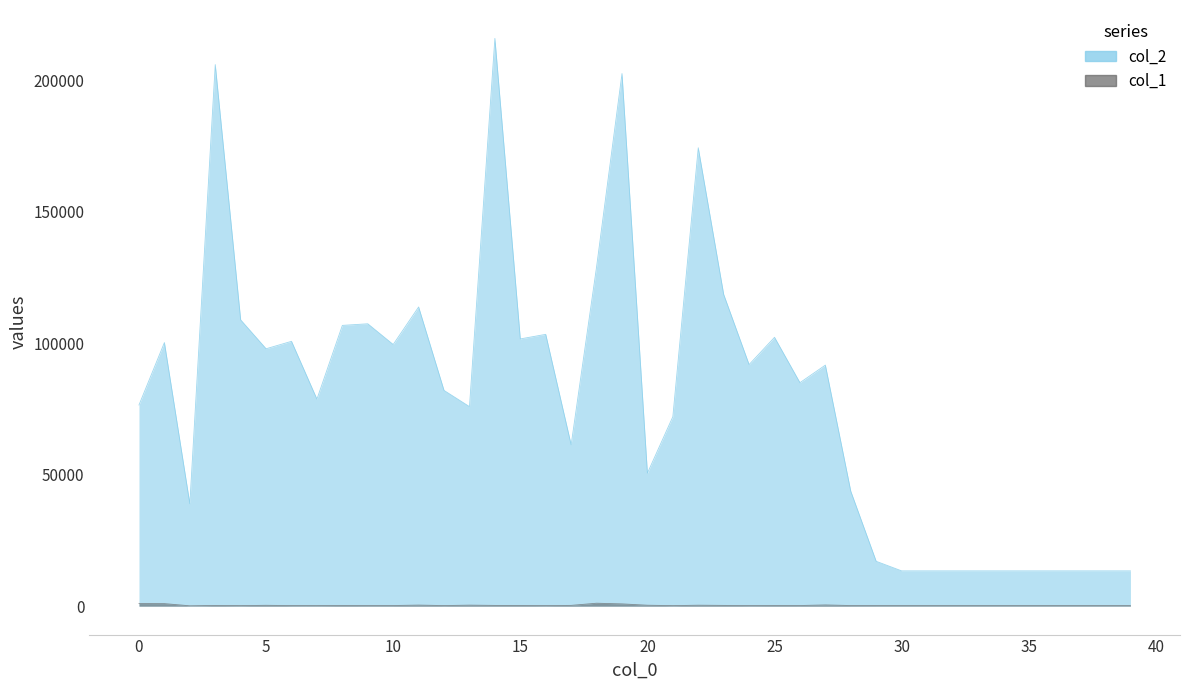

What is the difference between the maximum and minimum values in the col_2 series?

202620